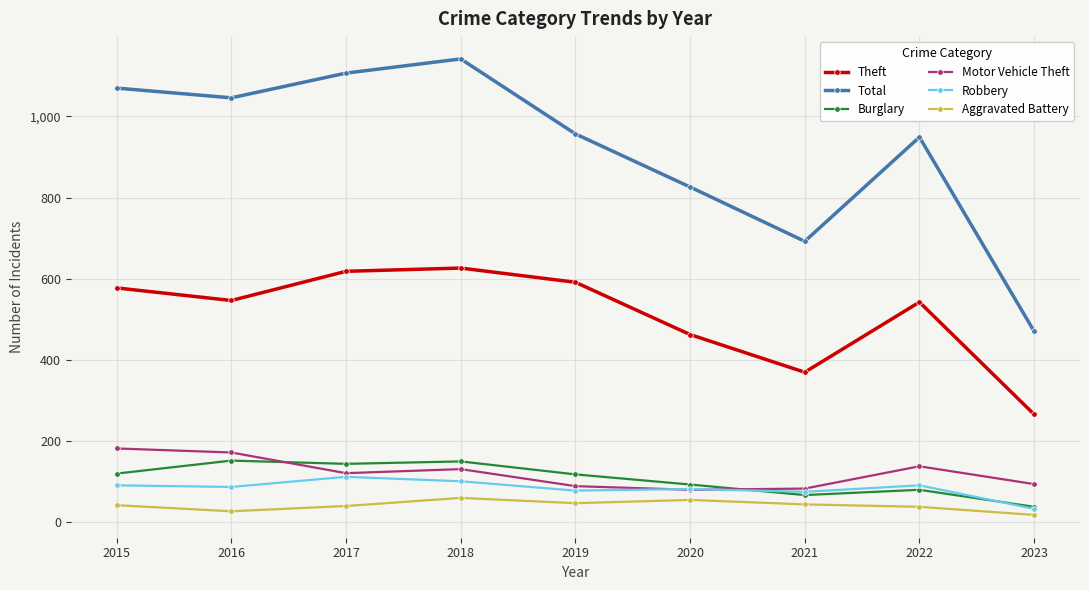

Between 2017 and 2018, which series saw the biggest shift?

Total